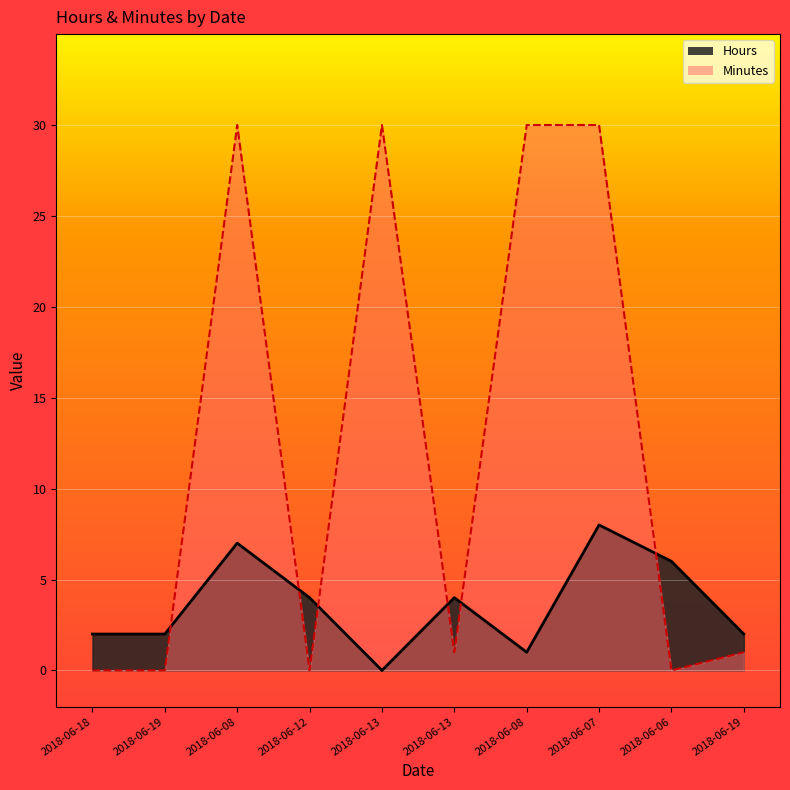

What is the difference between the maximum and minimum values in the Hours series?

8